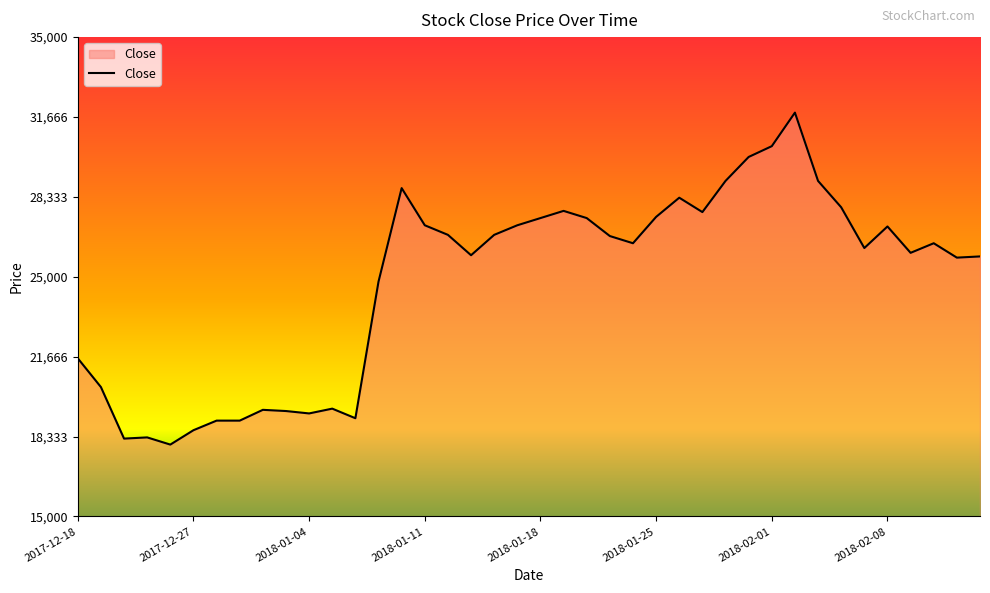

What is the difference between the maximum and minimum values?

13850